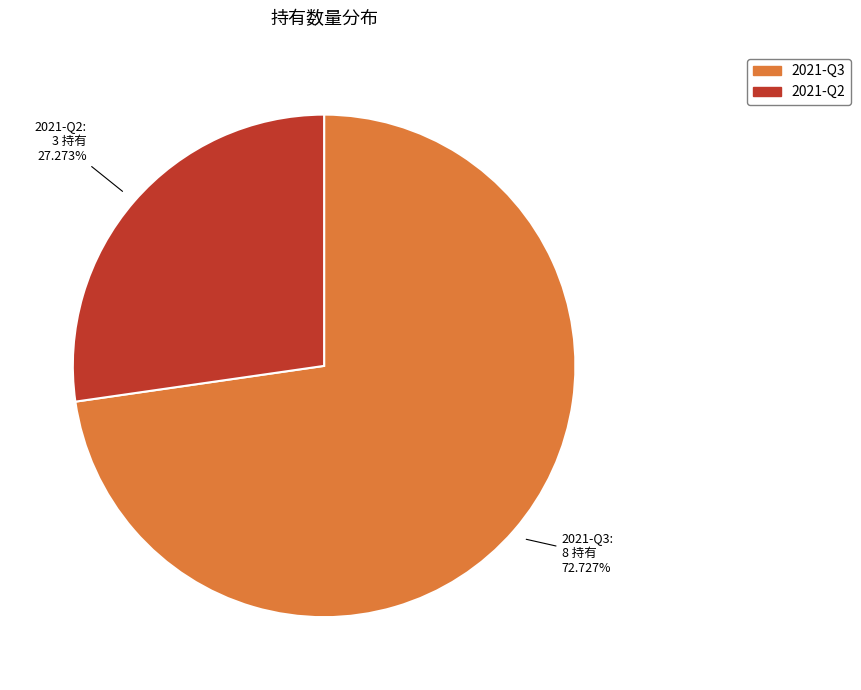

Does 2021-Q2 represent more than half of the total?

No